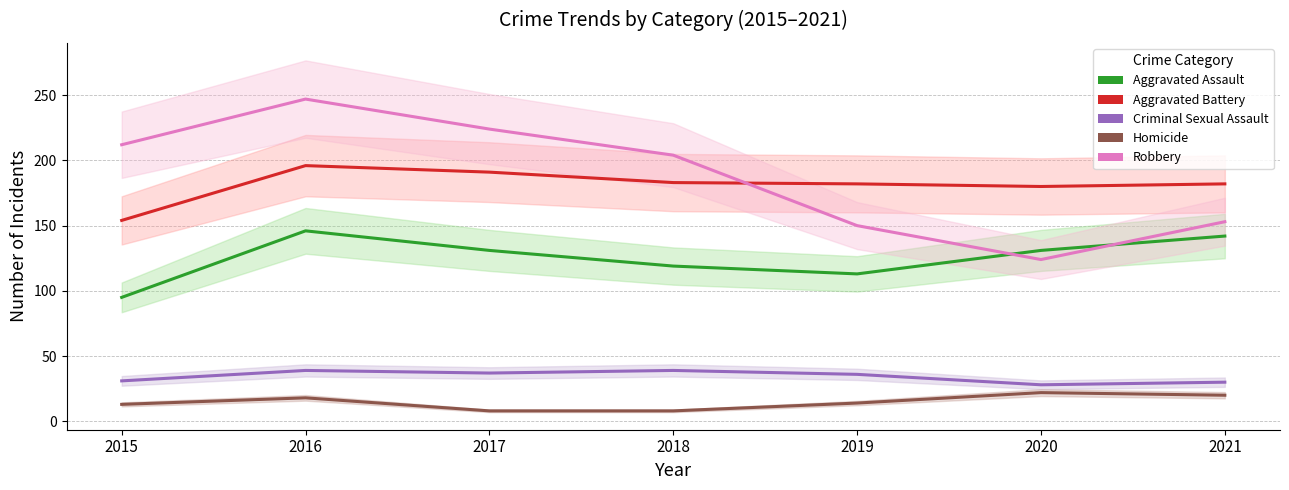

How many lines are shown in the chart?

5